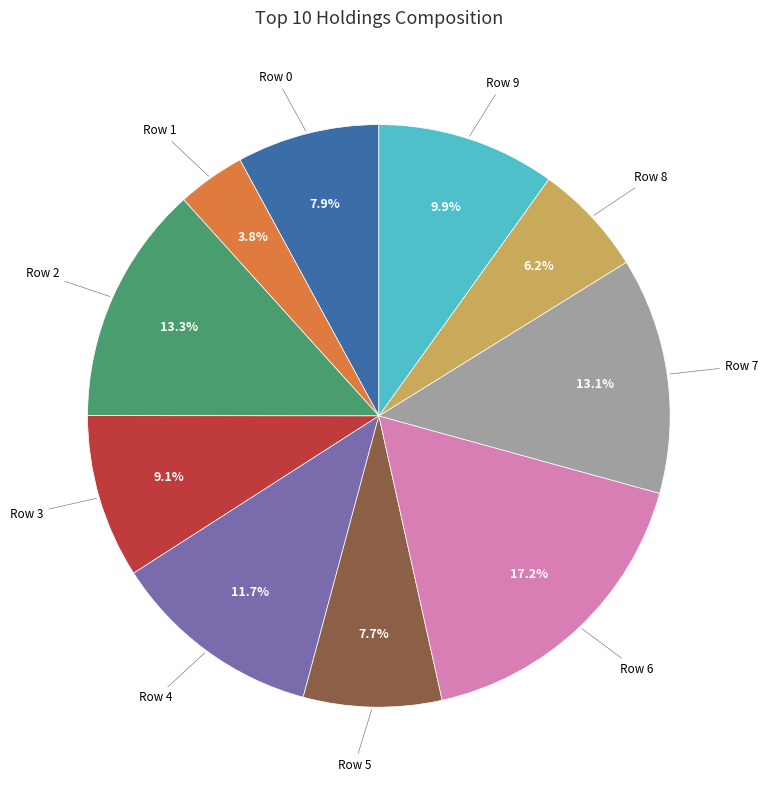

Does Row 0 represent more than half of the total?

No